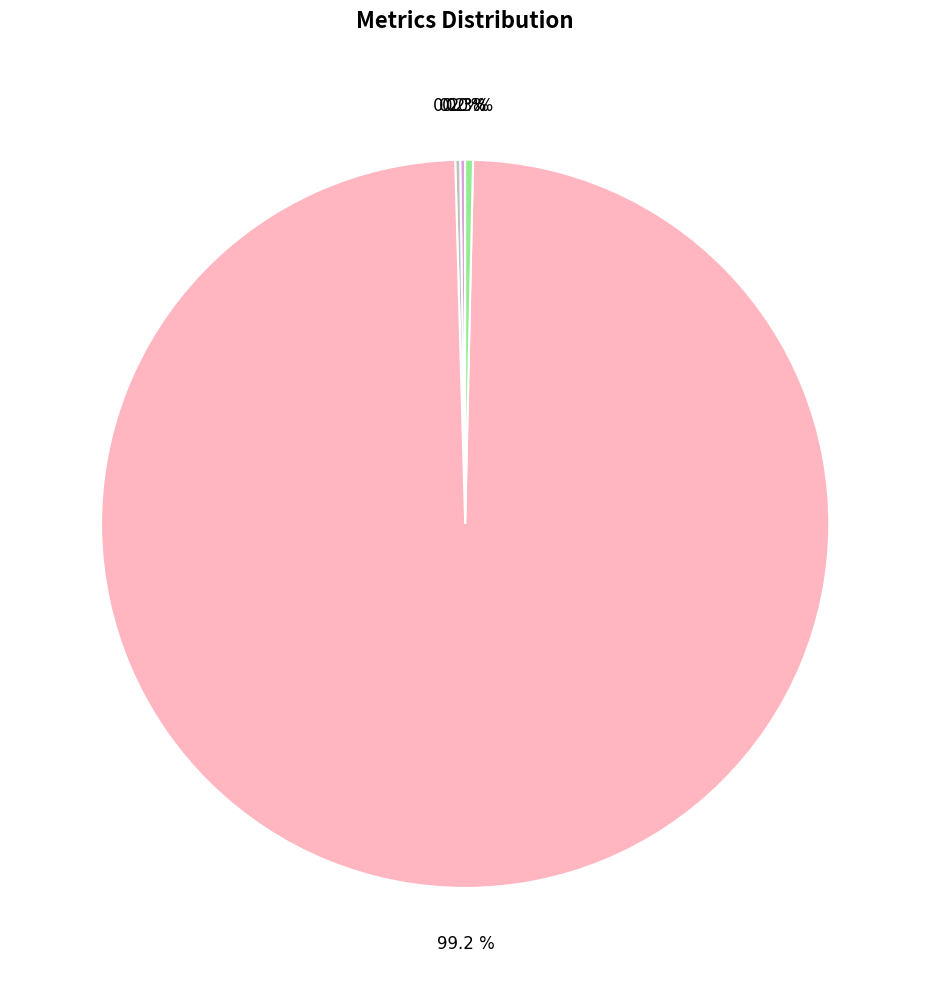

Between MSE and Training Time, which is larger?

Training Time